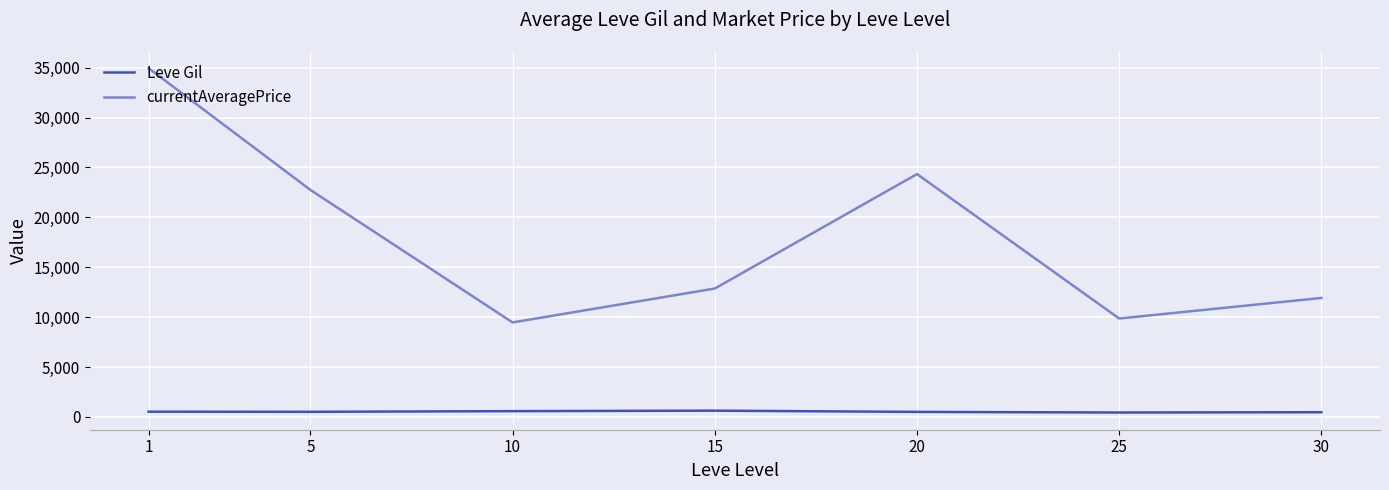

Which series has the widest spread of values?

currentAveragePrice